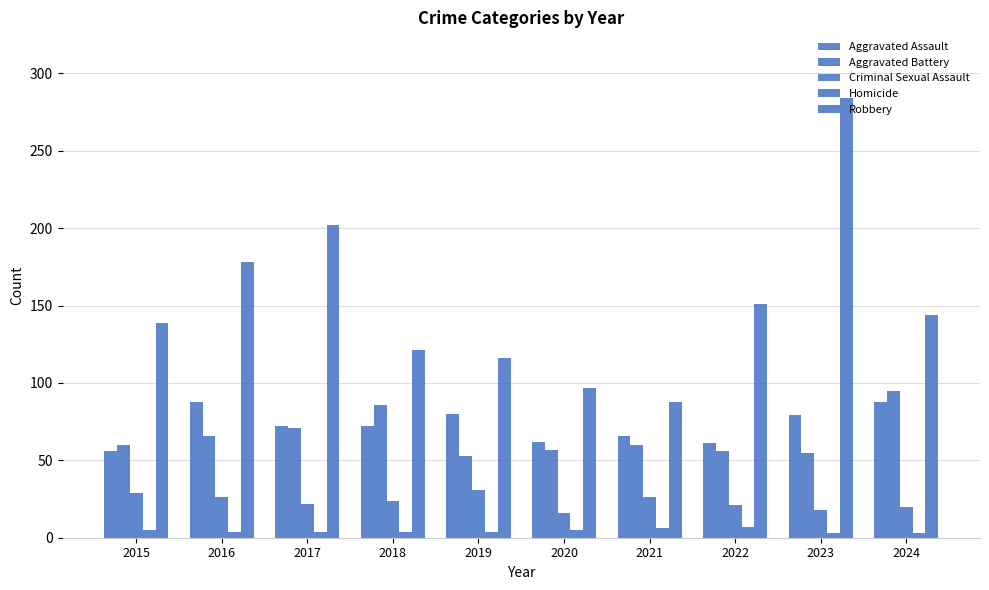

What value does the Aggravated Battery series have at 2015, to the nearest 10?

60